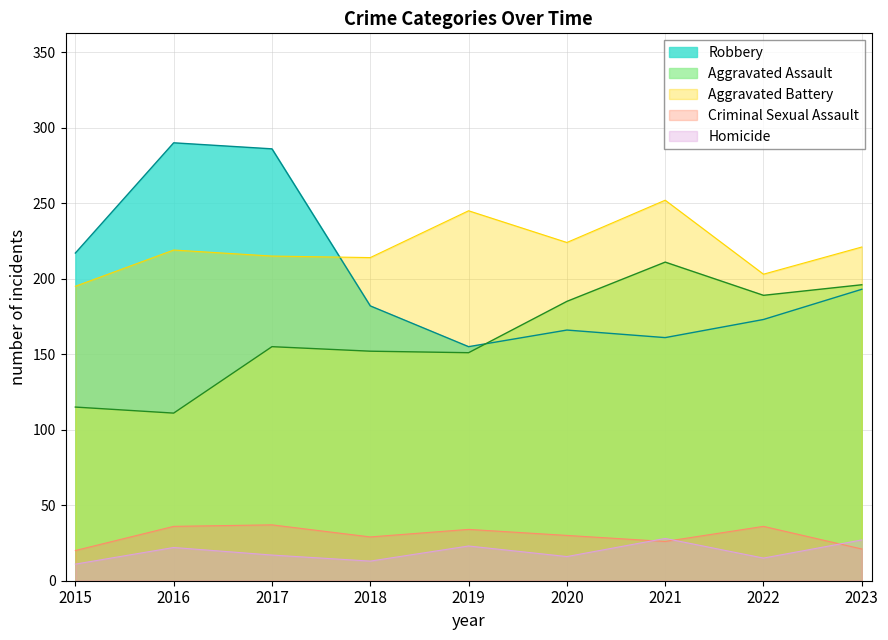

How many data points in Homicide are less than 17?

4